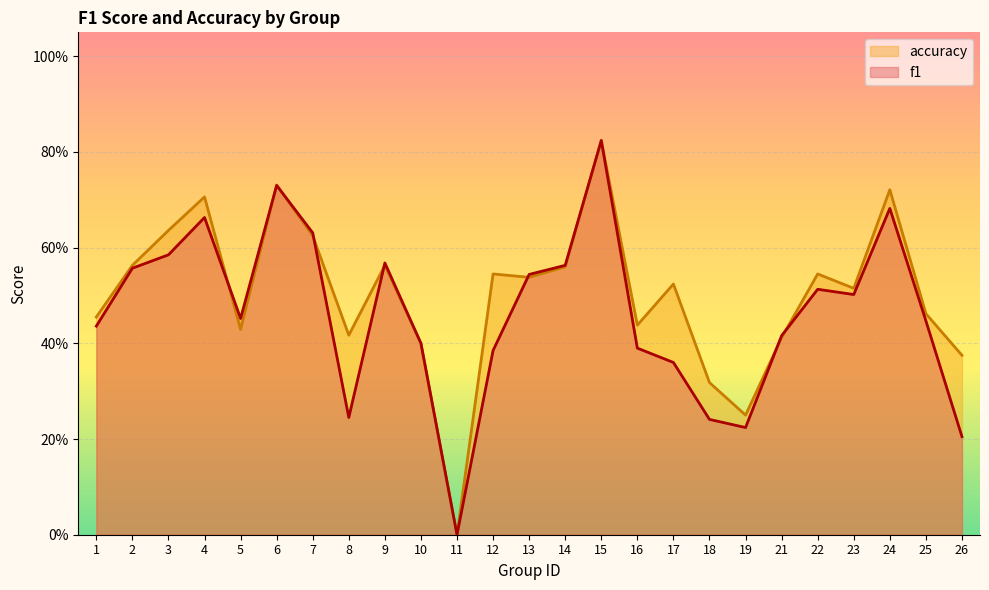

What is the difference between the maximum and minimum values in the f1 series?

0.8